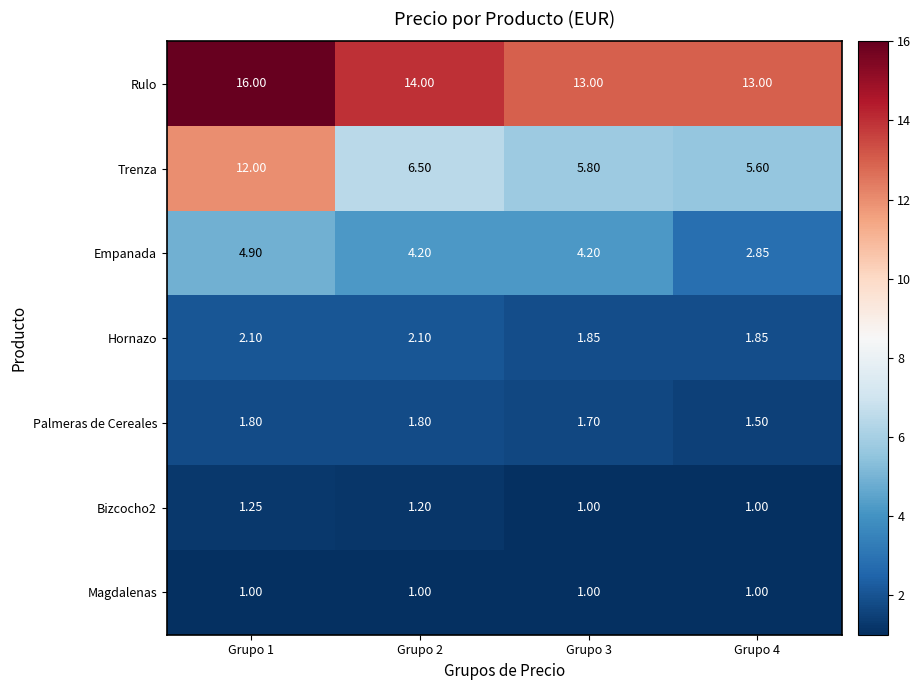

Between Grupo 3 and Grupo 4, which series saw the biggest shift?

Empanada